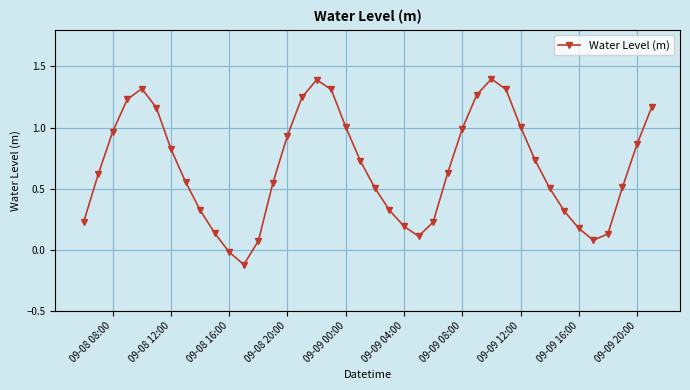

True or false: the data has more than 0 interior local peaks.

True